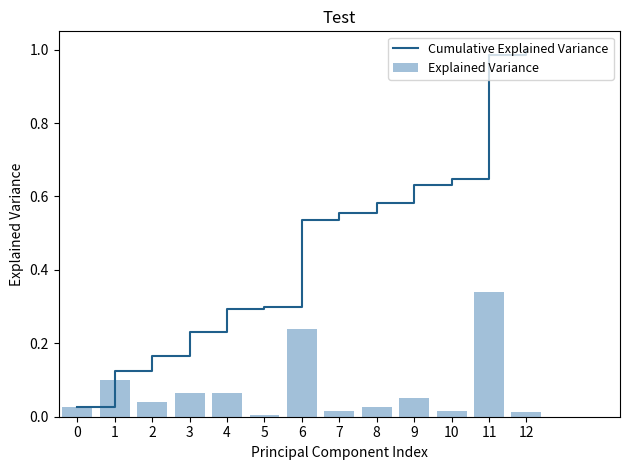

What is the sum of the Cumulative Explained Variance values at 1 and 8?

0.7